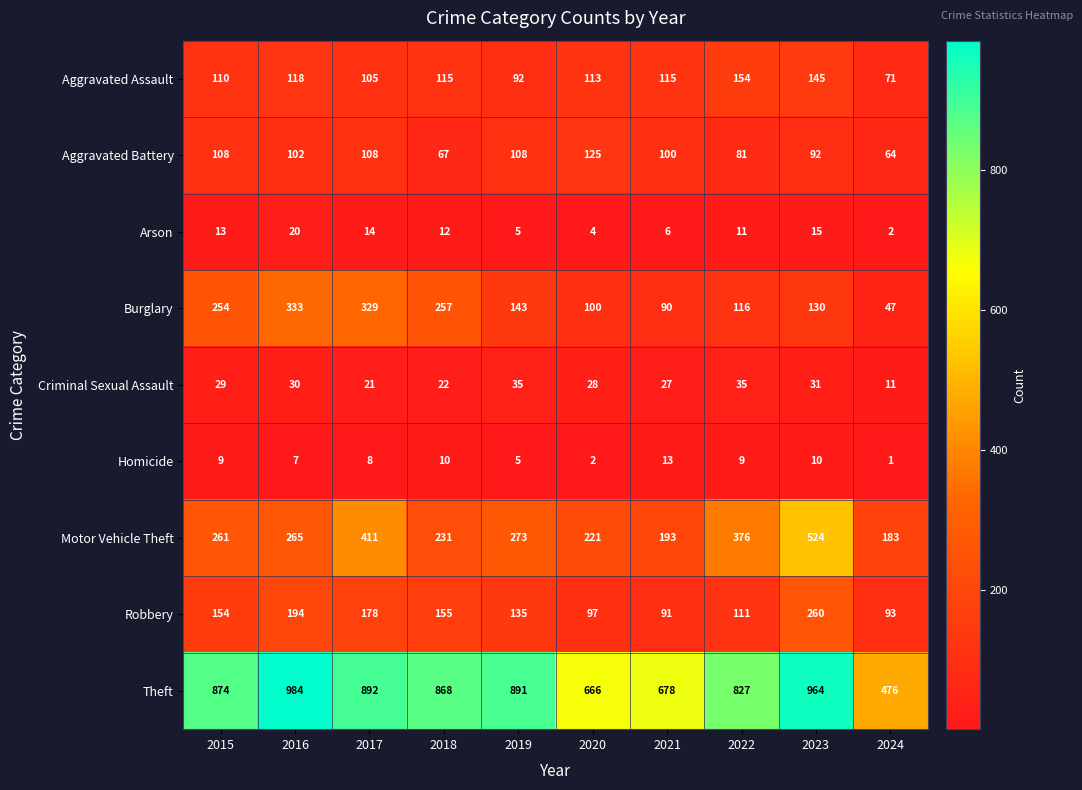

At which label is Robbery closest to 175?

2017